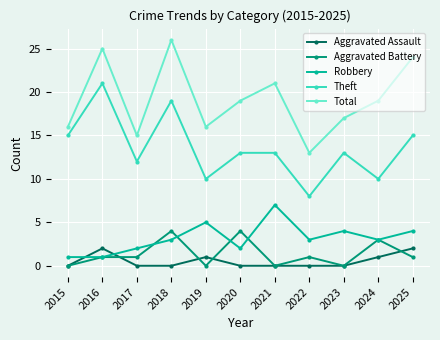

Which series changed the most between 2022 and 2024?

Total